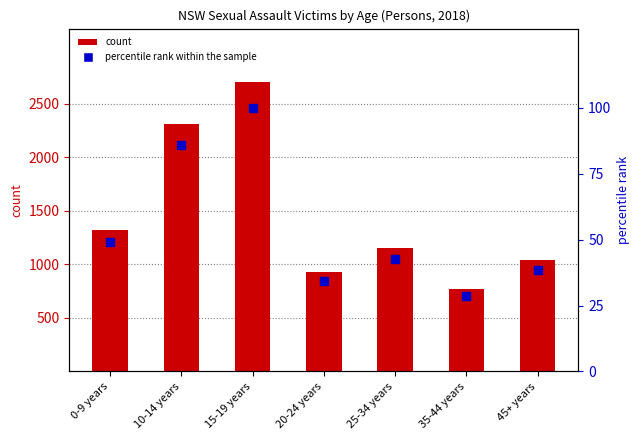

What are all the series names shown in the legend?

count, percentile rank within the sample